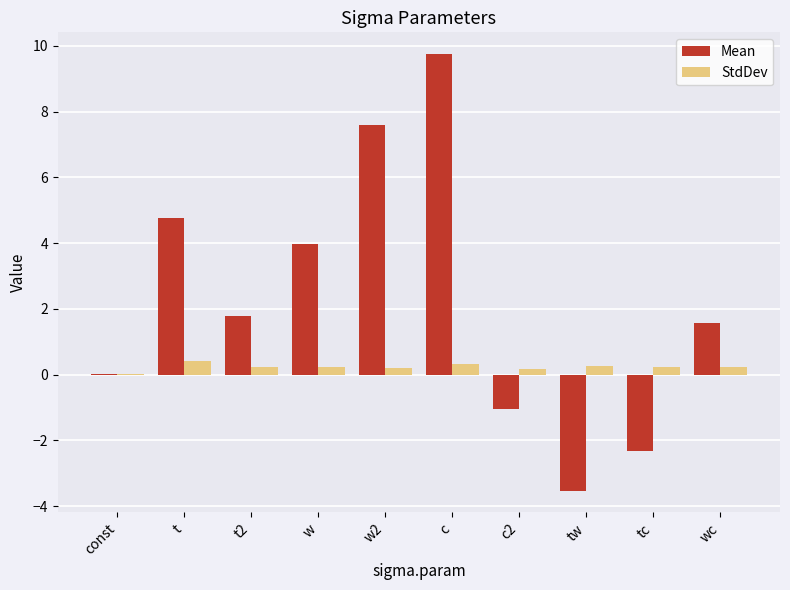

How many series are shown in this chart?

2